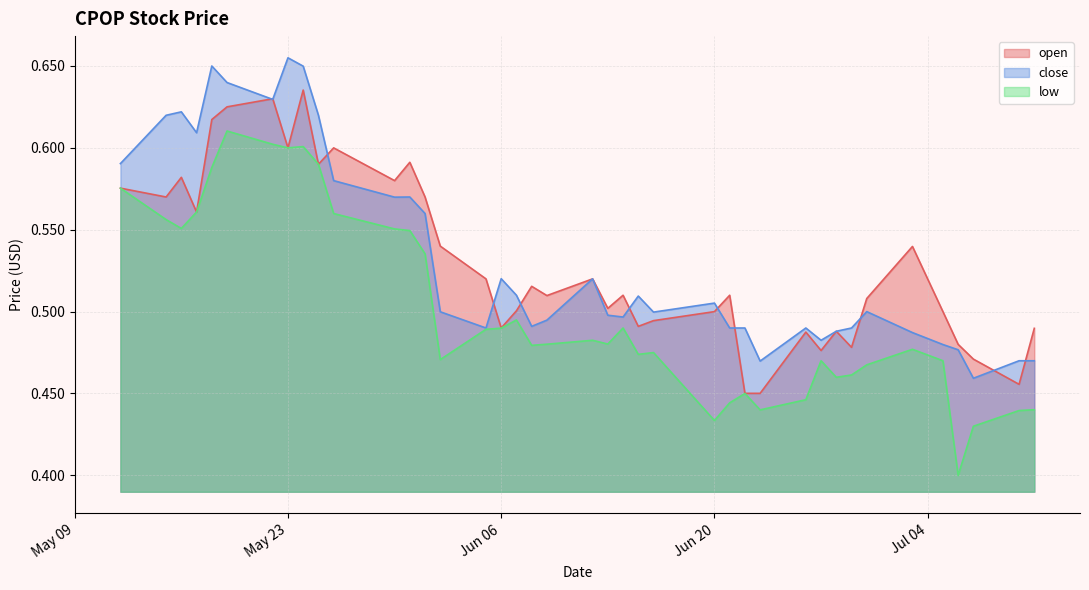

True or false: close has a value of 0.6 at 2023-05-19.

True